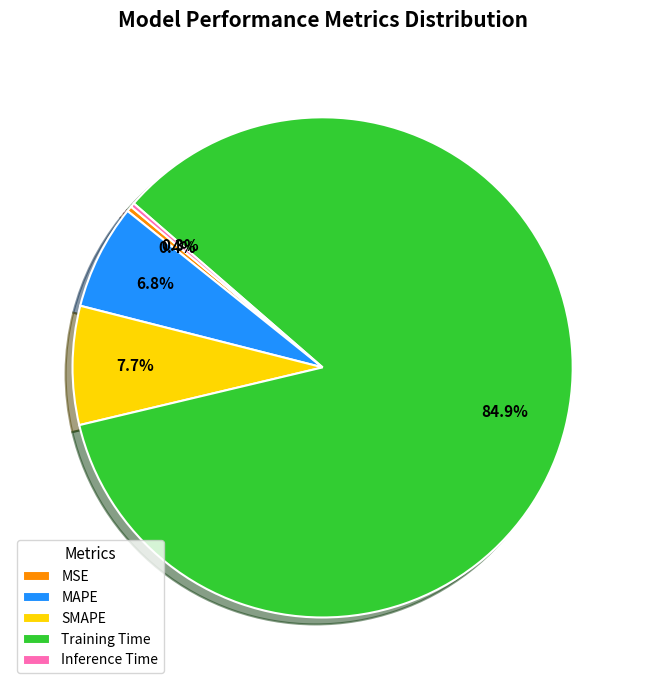

Does MSE represent more than half of the total?

No